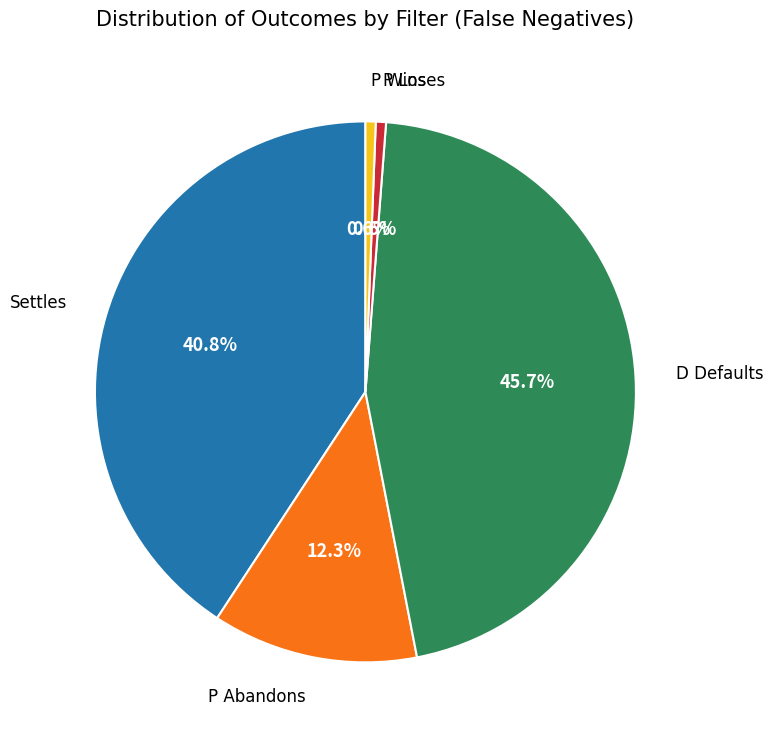

To the nearest percent, what is the difference between the largest and smallest slice percentages?

45%